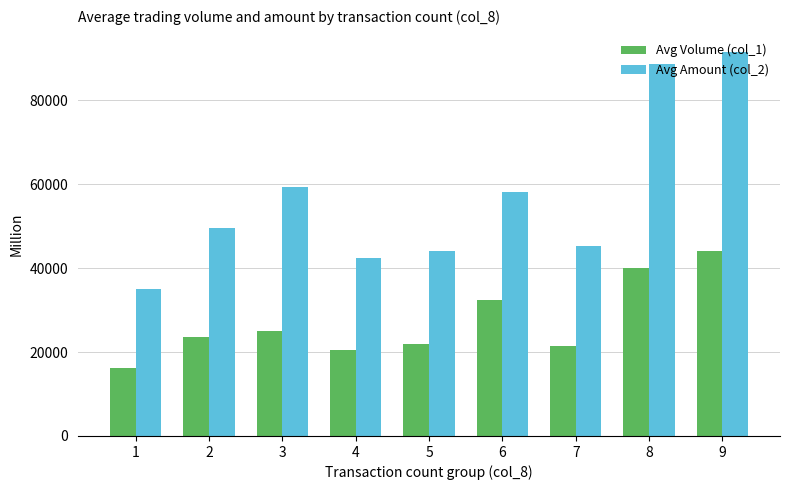

What is the spread (max minus min) of values at 3?

34300